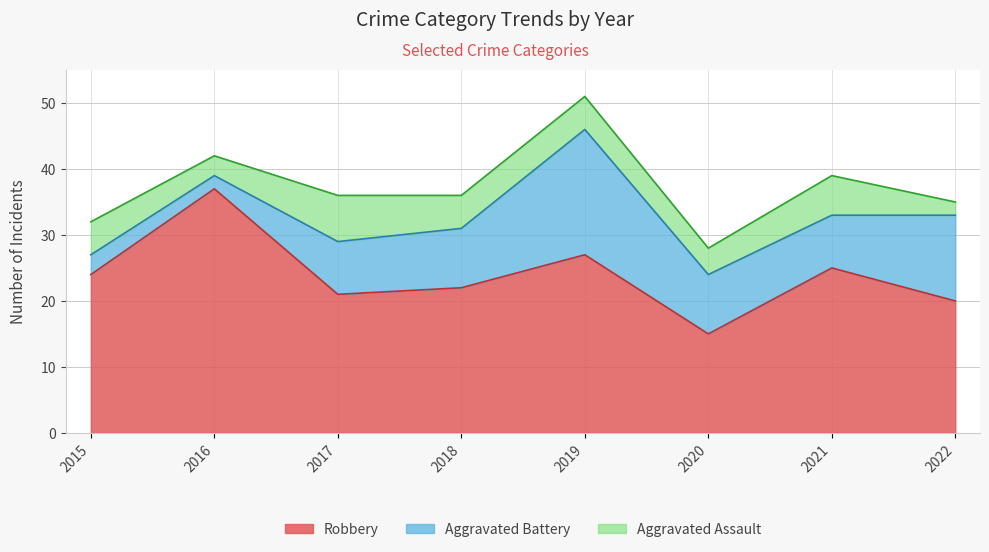

Is it true that Aggravated Assault equals 6 at 2021?

True